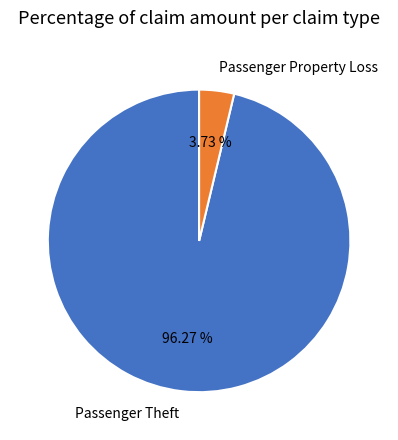

What portion of the pie excludes Passenger Property Loss?

96.3%